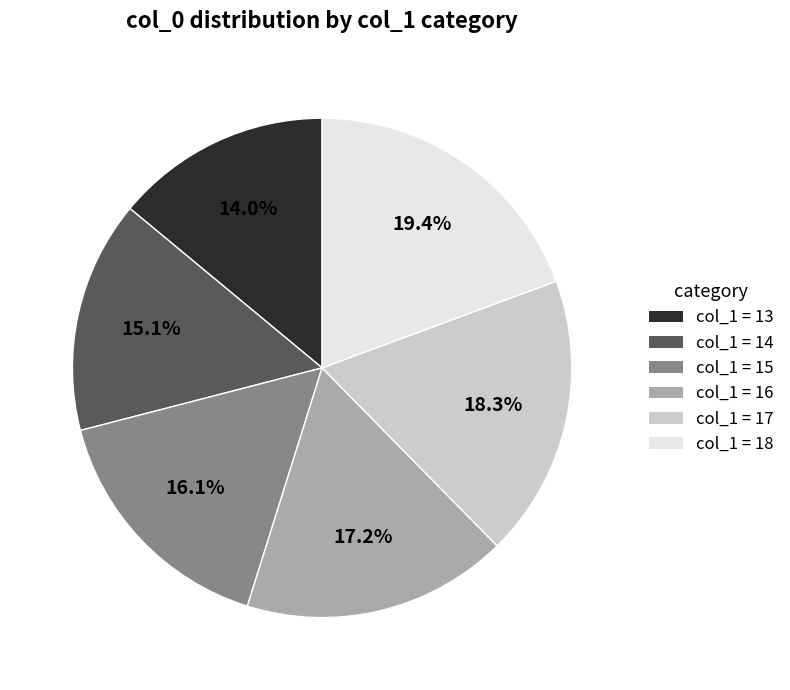

Does any single category account for the majority?

No